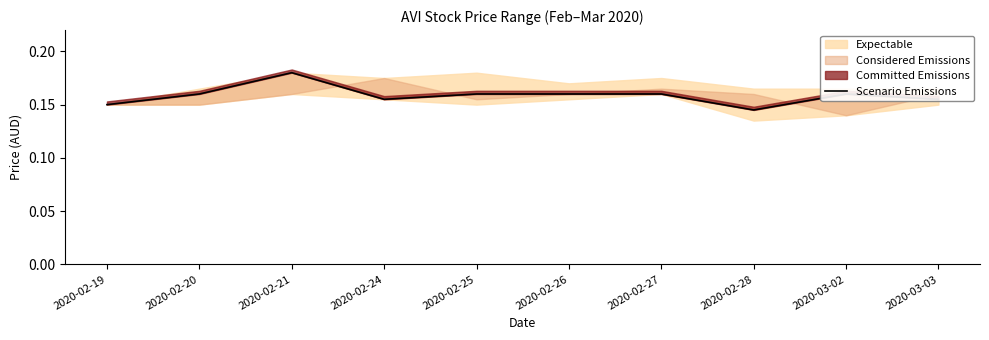

True or false: there are more than 1 points higher than both neighbors.

True